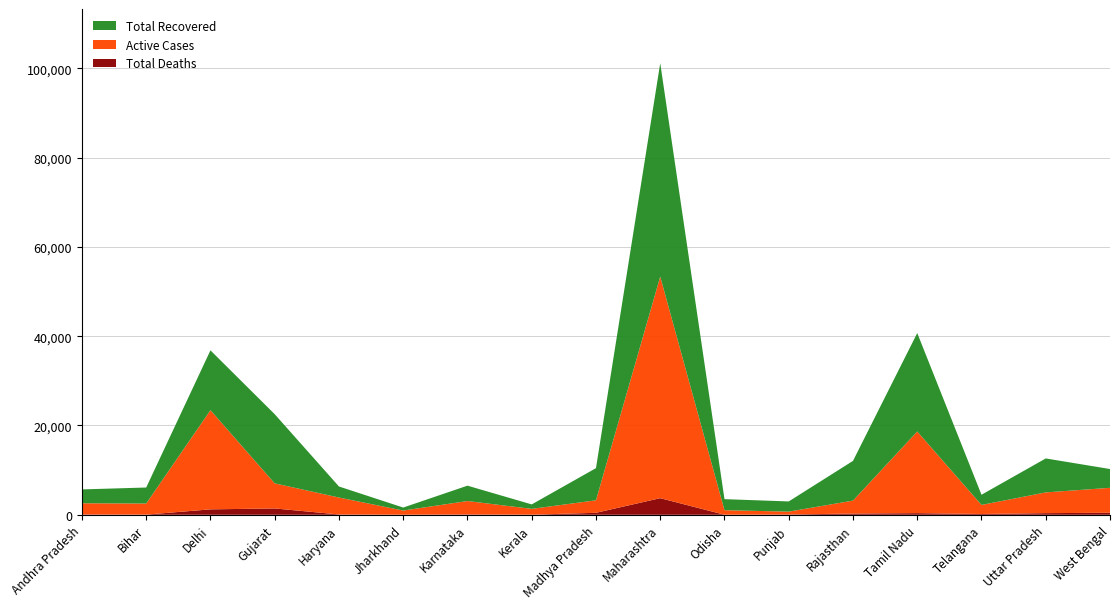

Reading right to left, list all the values displayed in this chart.

Total Recovered: West Bengal=4206	Uttar Pradesh=7609	Telangana=2278	Tamil Nadu=22047	Rajasthan=8898	Punjab=2282	Odisha=2474	Maharashtra=47796	Madhya Pradesh=7201	Kerala=1000	Karnataka=3440	Jharkhand=672	Haryana=2475	Gujarat=15493	Delhi=13398	Bihar=3587	Andhra Pradesh=3105
Total Deaths: West Bengal=451	Uttar Pradesh=365	Telangana=174	Tamil Nadu=367	Rajasthan=272	Punjab=63	Odisha=10	Maharashtra=3717	Madhya Pradesh=440	Kerala=19	Karnataka=79	Jharkhand=8	Haryana=70	Gujarat=1415	Delhi=1214	Bihar=36	Andhra Pradesh=80
Total Cases: West Bengal=10244	Uttar Pradesh=12616	Telangana=4484	Tamil Nadu=40698	Rajasthan=12068	Punjab=2986	Odisha=3498	Maharashtra=101141	Madhya Pradesh=10443	Kerala=2322	Karnataka=6516	Jharkhand=1617	Haryana=6334	Gujarat=22527	Delhi=36824	Bihar=6103	Andhra Pradesh=5680